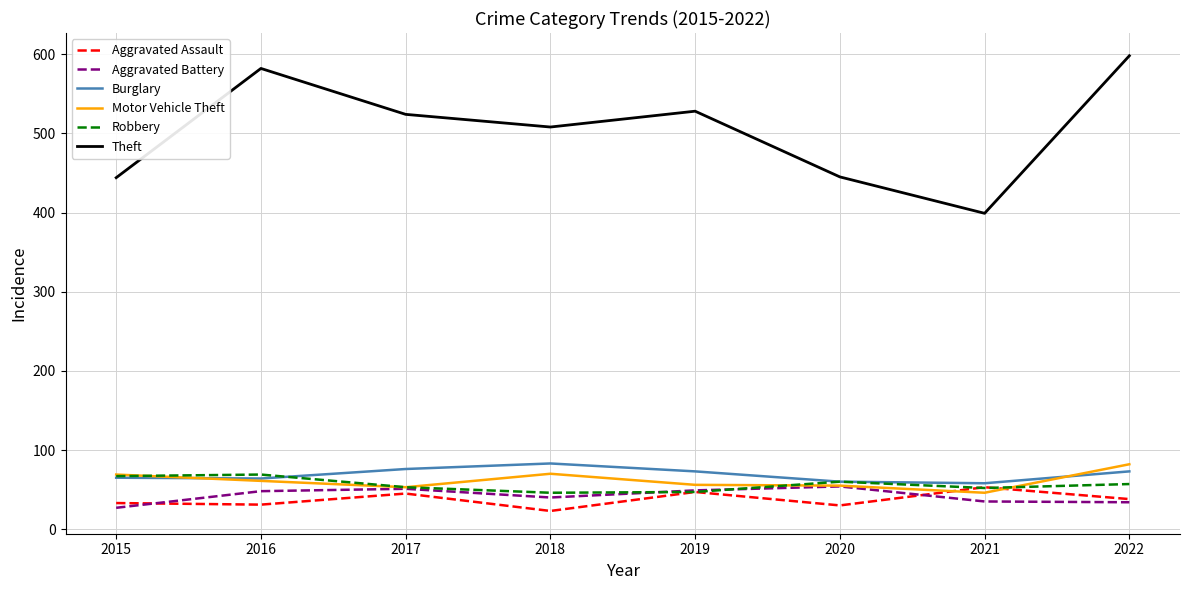

Is the value of Motor Vehicle Theft at 2017 greater than the value of Aggravated Battery at 2015?

Yes